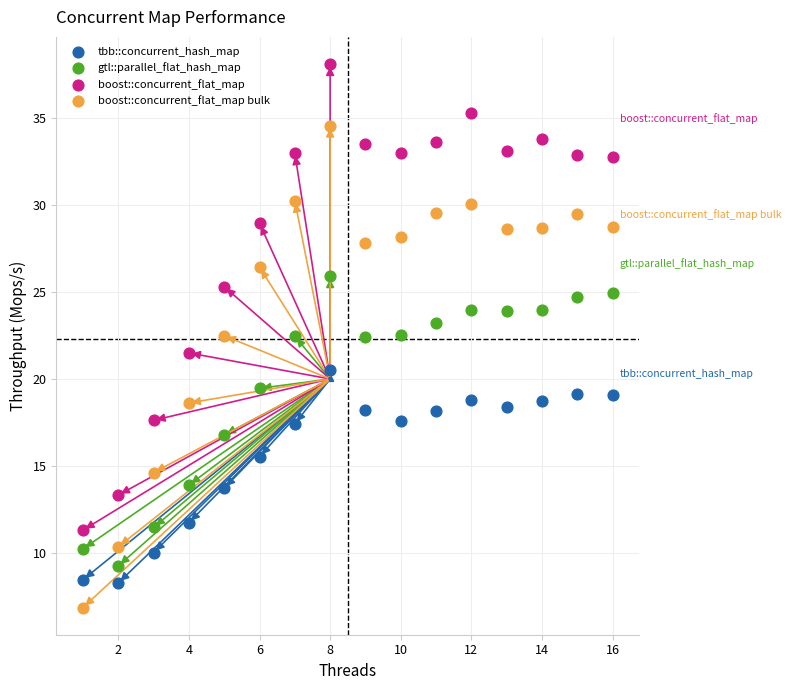

Across all data points, what is the range of Y values (max minus min)?

31.3